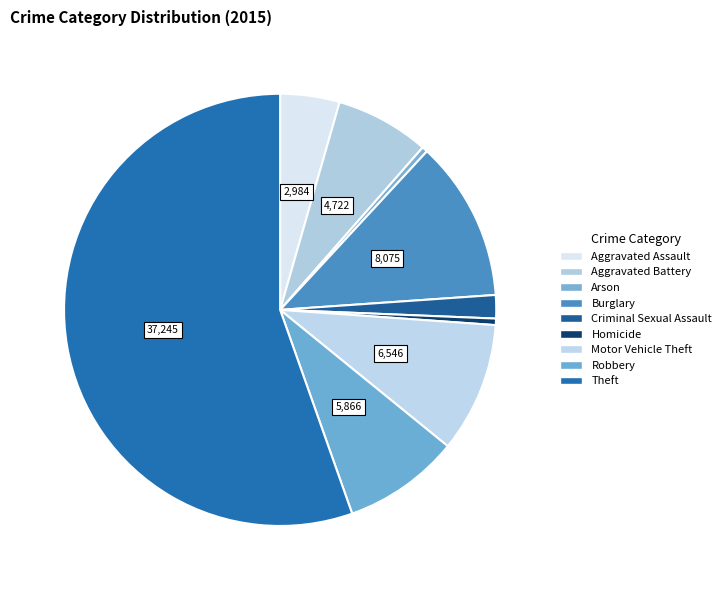

How many slices are in this pie chart?

9